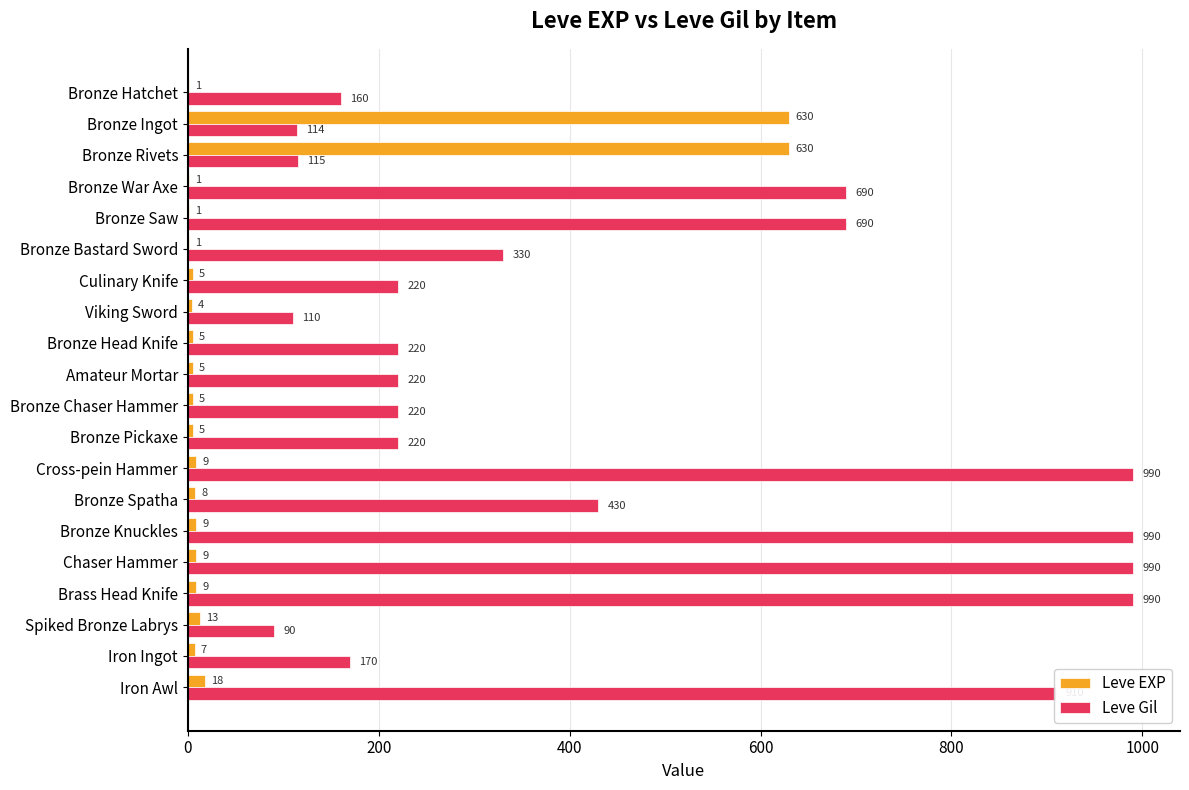

The Leve EXP series shows 5 at Bronze Pickaxe. True or false?

True